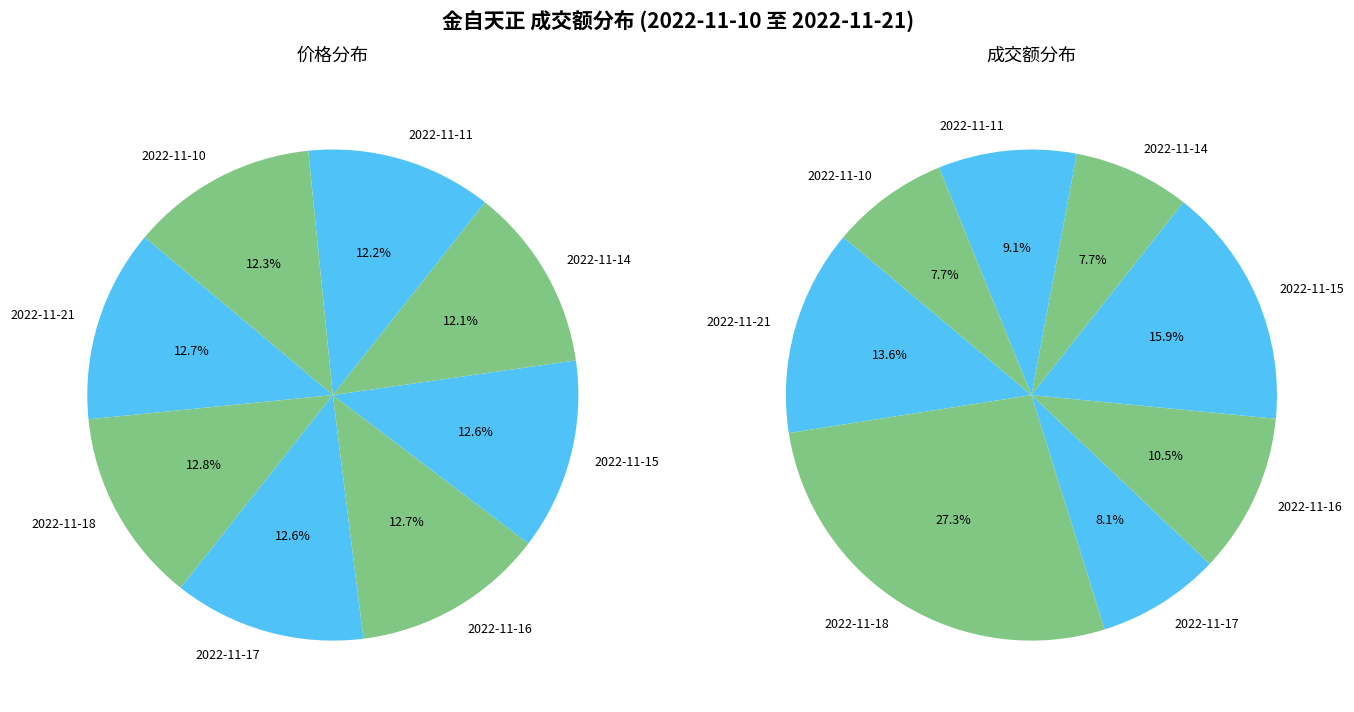

Does 2022-11-16 represent more than half of the total?

No